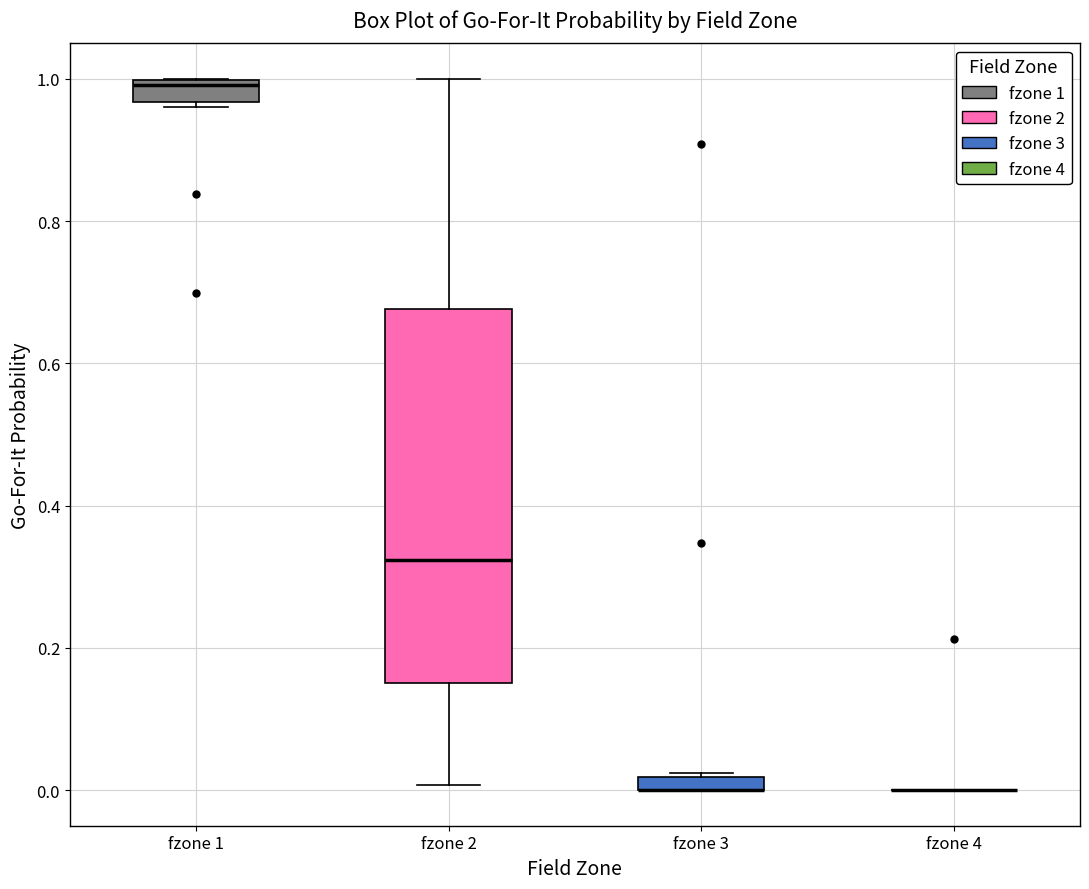

Where is the upper edge of the box for fzone 1 on the y-axis? The values are not printed on the chart, so give them approximately, as read against the axis.

1.00